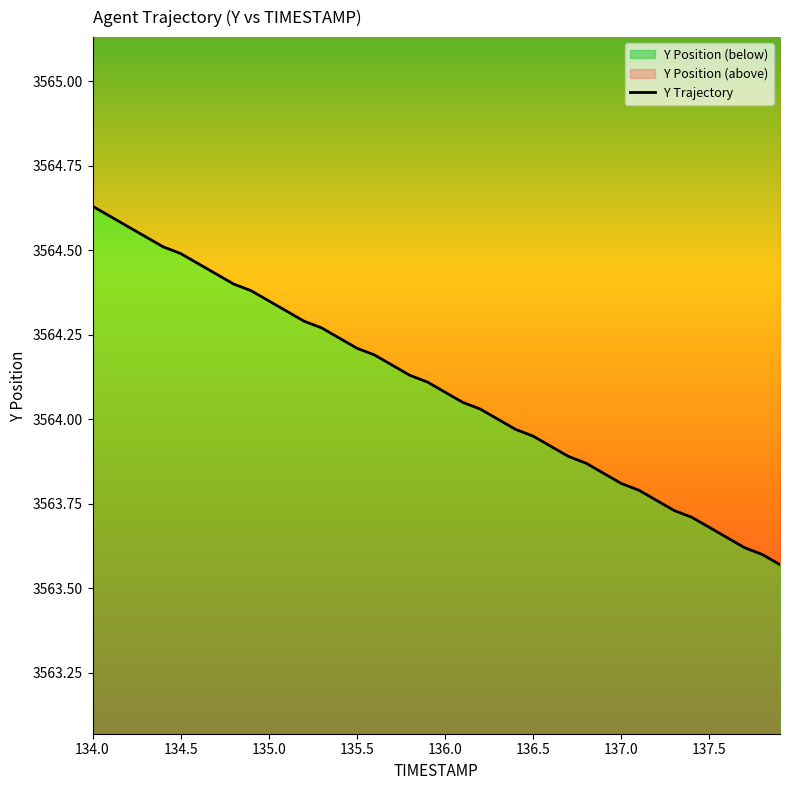

What is the greatest value displayed?

3564.6